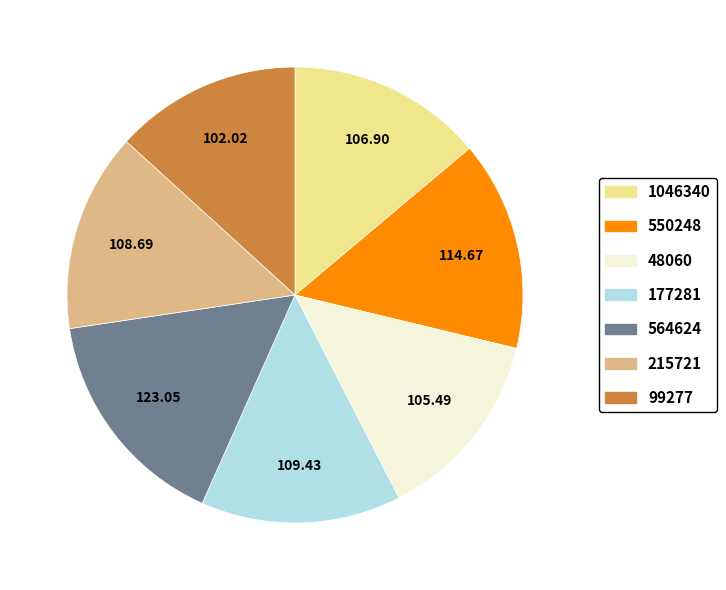

Count the number of slices in the pie.

7